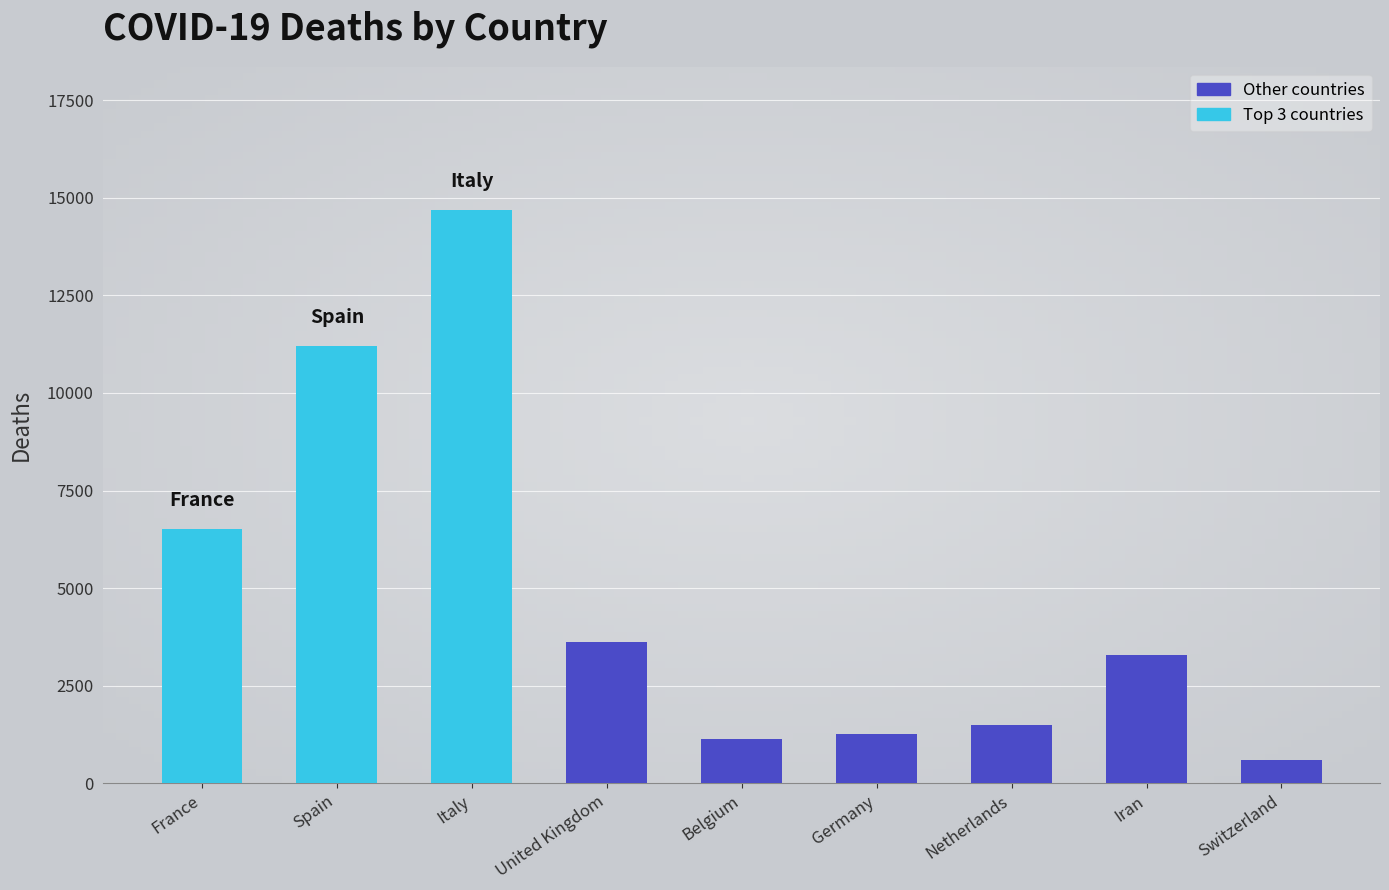

Reading left to right, list all the values displayed in this chart.

6520	11198	14681	3611	1143	1275	1490	3294	591